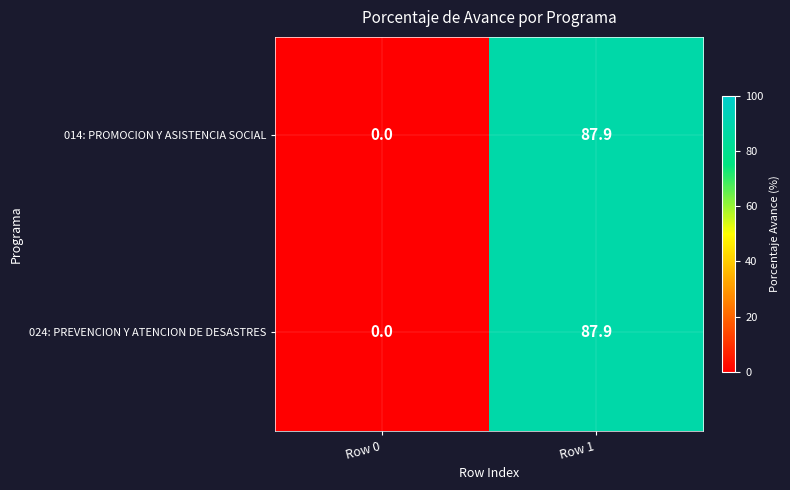

The value of 024: PREVENCION Y ATENCION DE DESASTRES at Row 0 is 0.0. True or false?

True